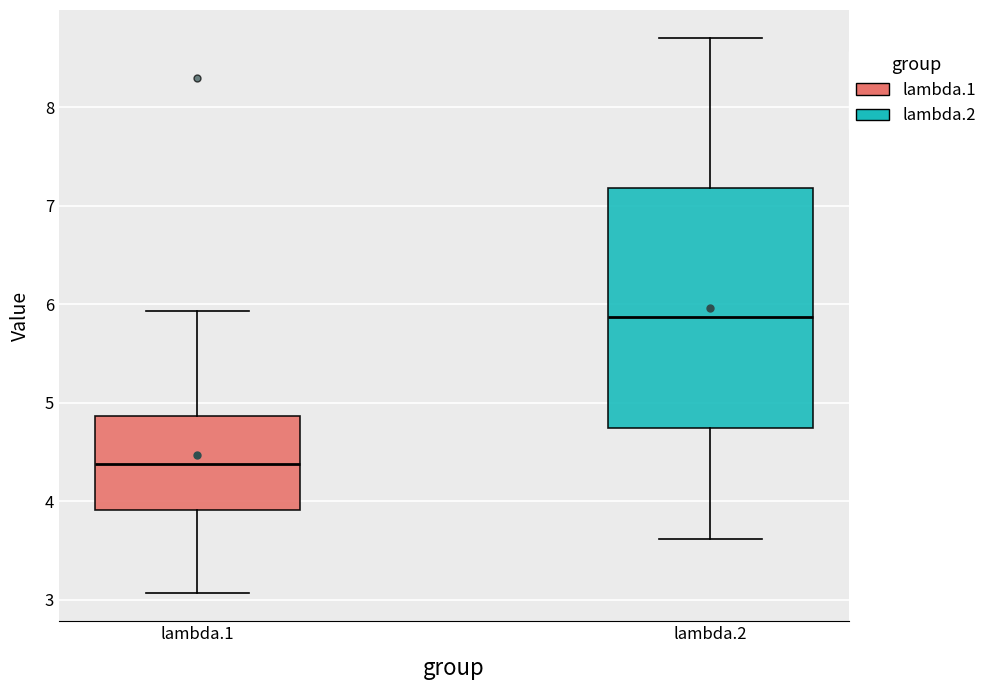

Which box is the tallest, from its lower edge to its upper edge?

lambda.2